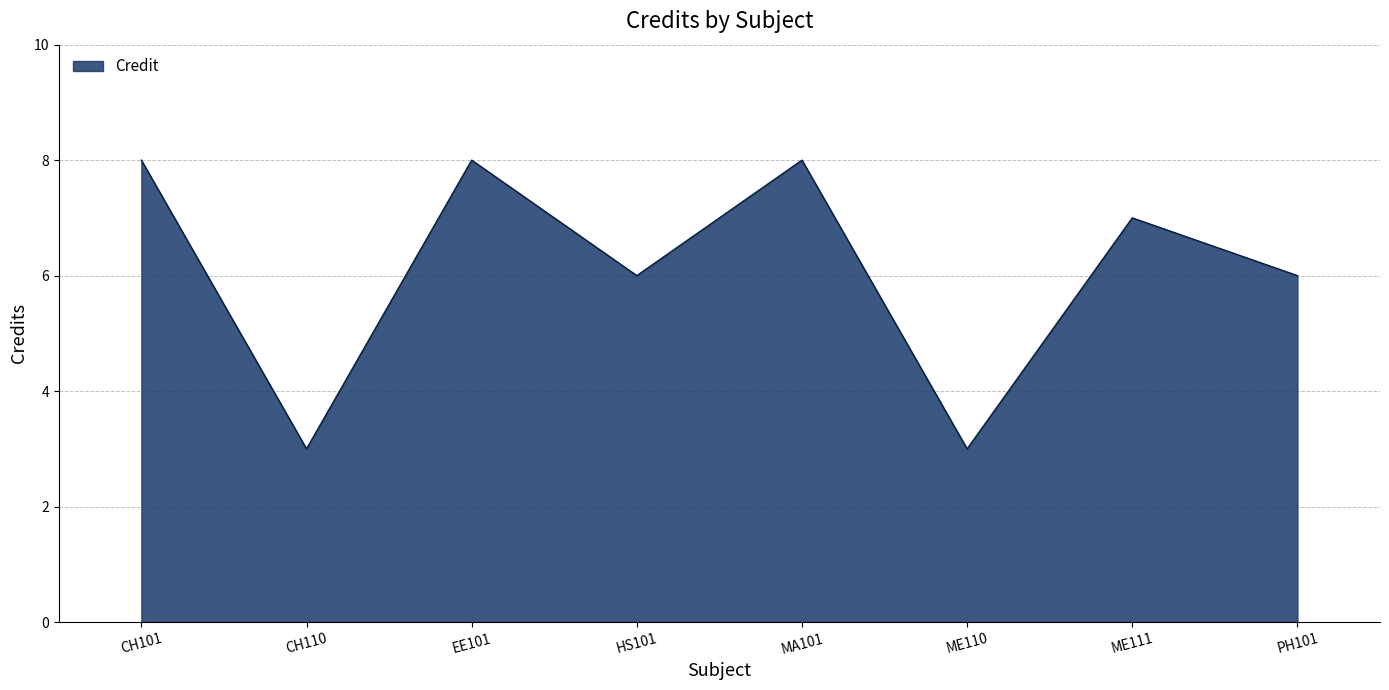

How many values are between 6 and 8?

6